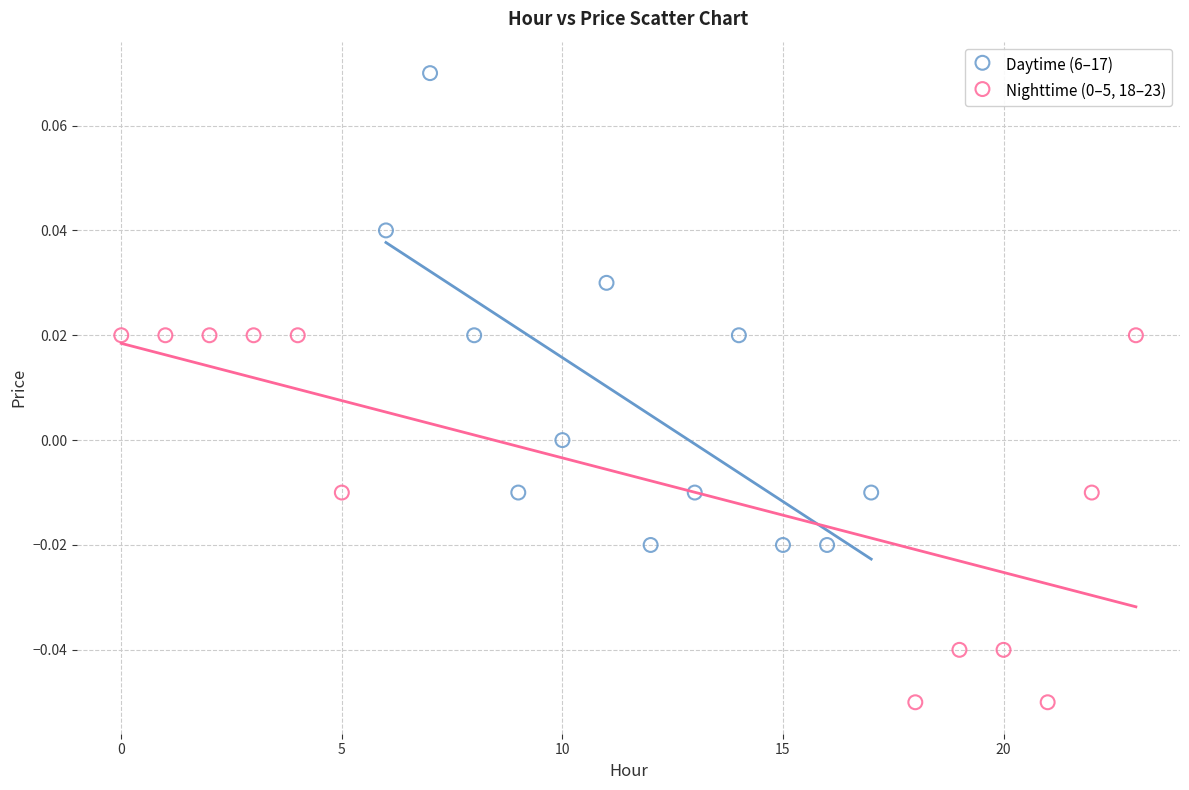

Which series has the widest spread of Y values?

Daytime (6–17)